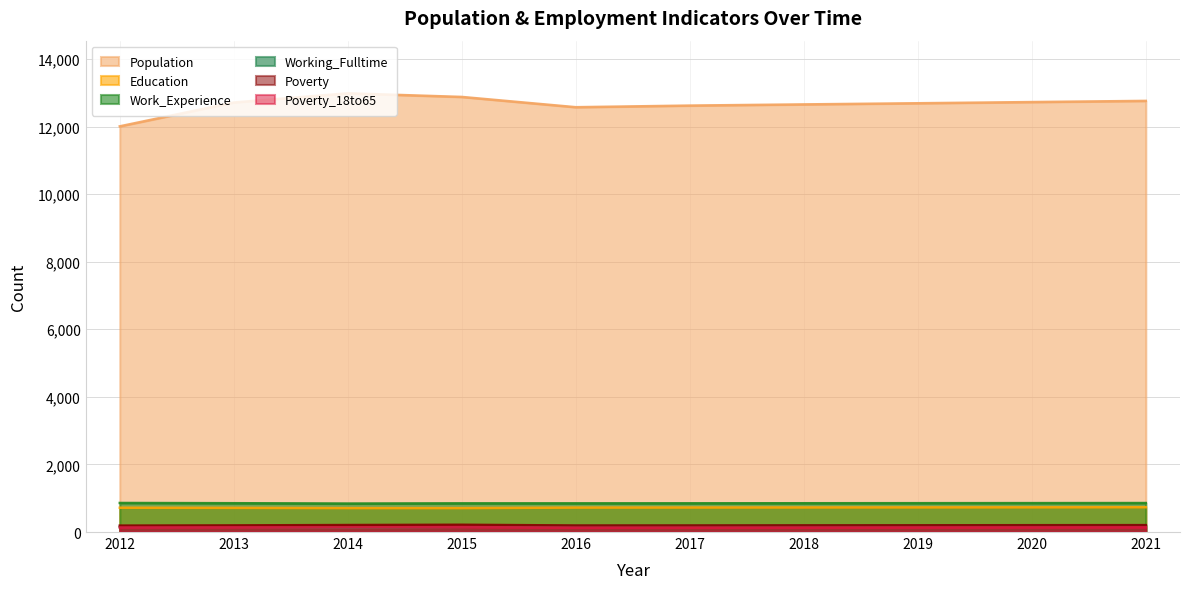

Reading left to right, list all the values displayed in this chart.

Population: 2012=12007	2013=12712	2014=12984	2015=12877	2016=12573	2017=12621	2018=12656	2019=12690	2020=12725	2021=12760
Education: 2012=719	2013=715	2014=708	2015=708	2016=723	2017=725	2018=727	2019=729	2020=731	2021=734
Work_Experience: 2012=860	2013=853	2014=843	2015=849	2016=849	2017=850	2018=852	2019=854	2020=856	2021=858
Working_Fulltime: 2012=153	2013=154	2014=134	2015=153	2016=175	2017=179	2018=184	2019=189	2020=194	2021=200
Poverty: 2012=190	2013=196	2014=207	2015=215	2016=193	2017=194	2018=197	2019=199	2020=202	2021=204
Poverty_18to65: 2012=135	2013=139	2014=139	2015=147	2016=130	2017=131	2018=133	2019=136	2020=138	2021=140